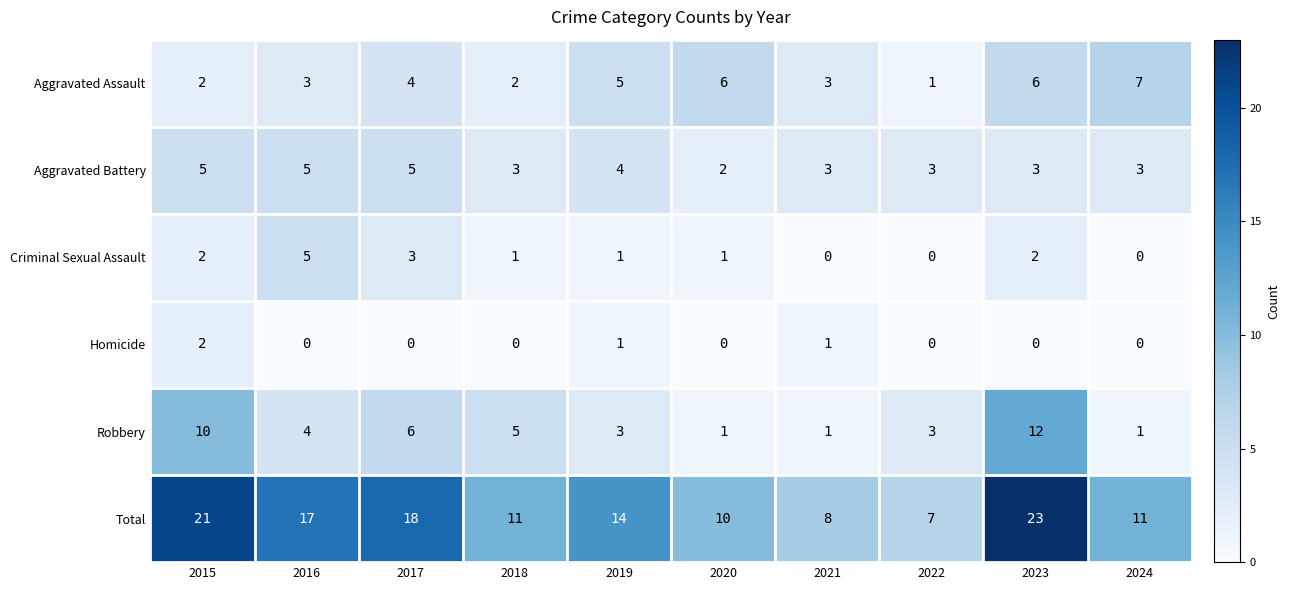

Which series has the largest total across all categories?

Total